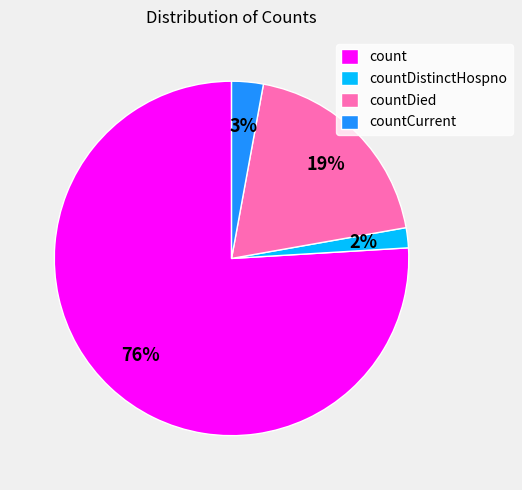

Is it true that count is 76% of the pie?

True